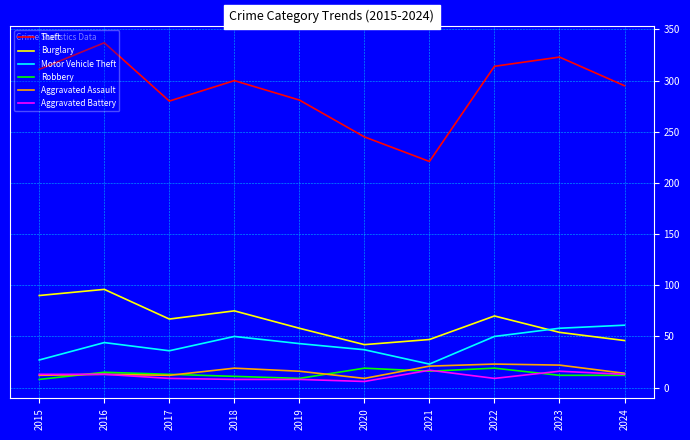

What is the difference between the Burglary values at 2018 and 2016?

21